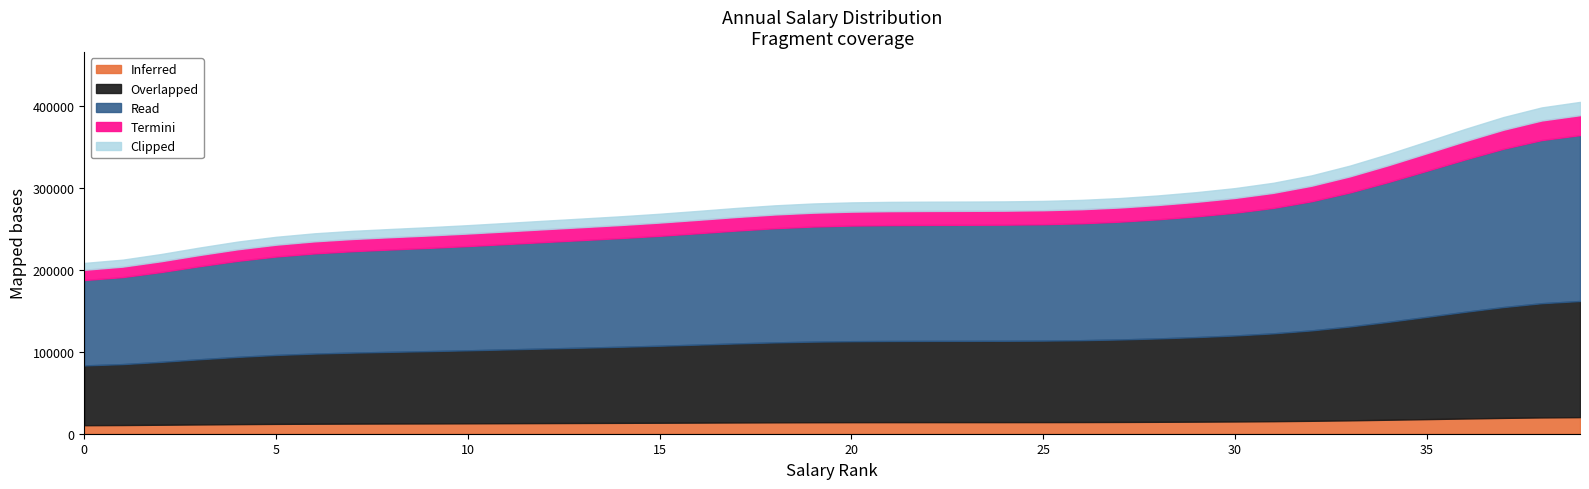

What is the minimum value for Inferred?

10433.9